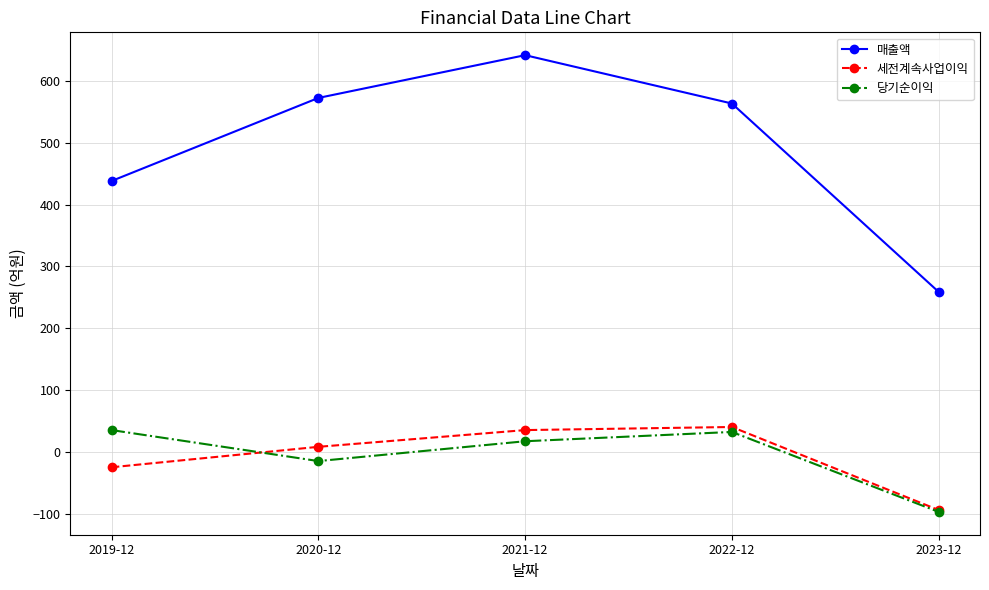

How many values in 당기순이익 are below zero?

2